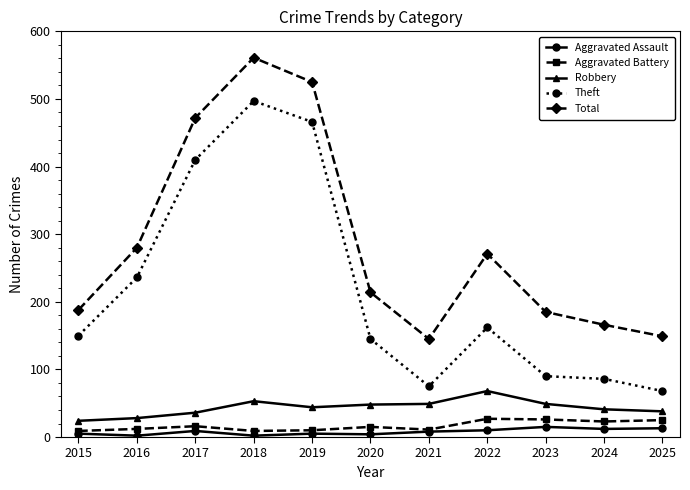

Is it true that Robbery equals 53 at 2018?

True